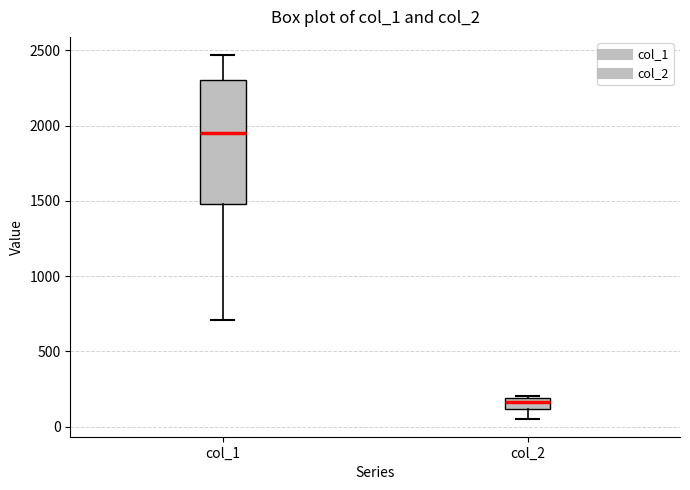

Where does the lower whisker of the box for col_2 end on the y-axis? The values are not printed on the chart, so give them approximately, as read against the axis.

50